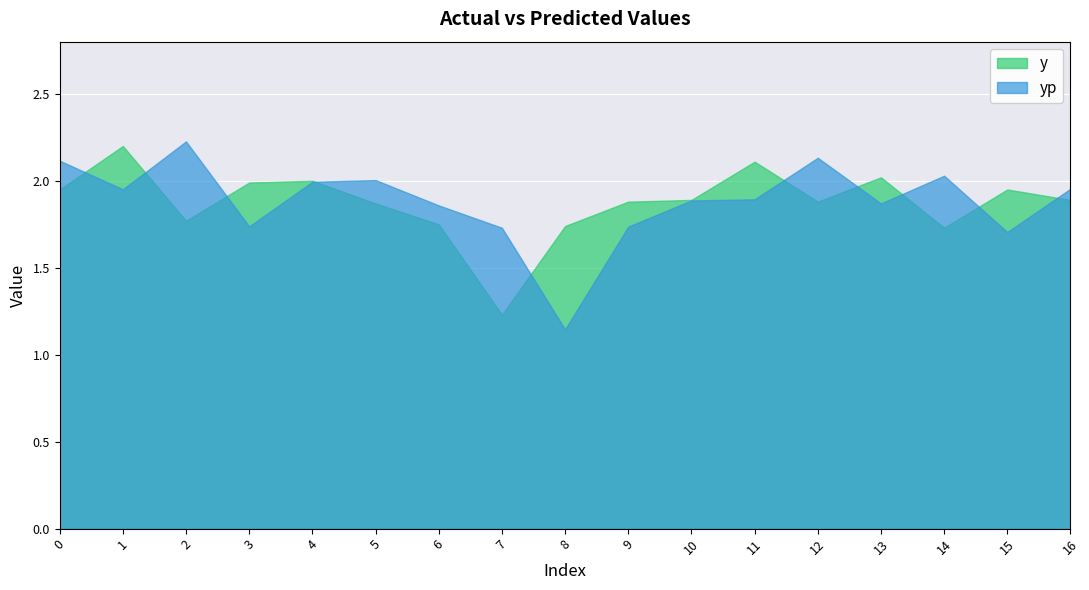

What is the total value across all series at 8?

2.9